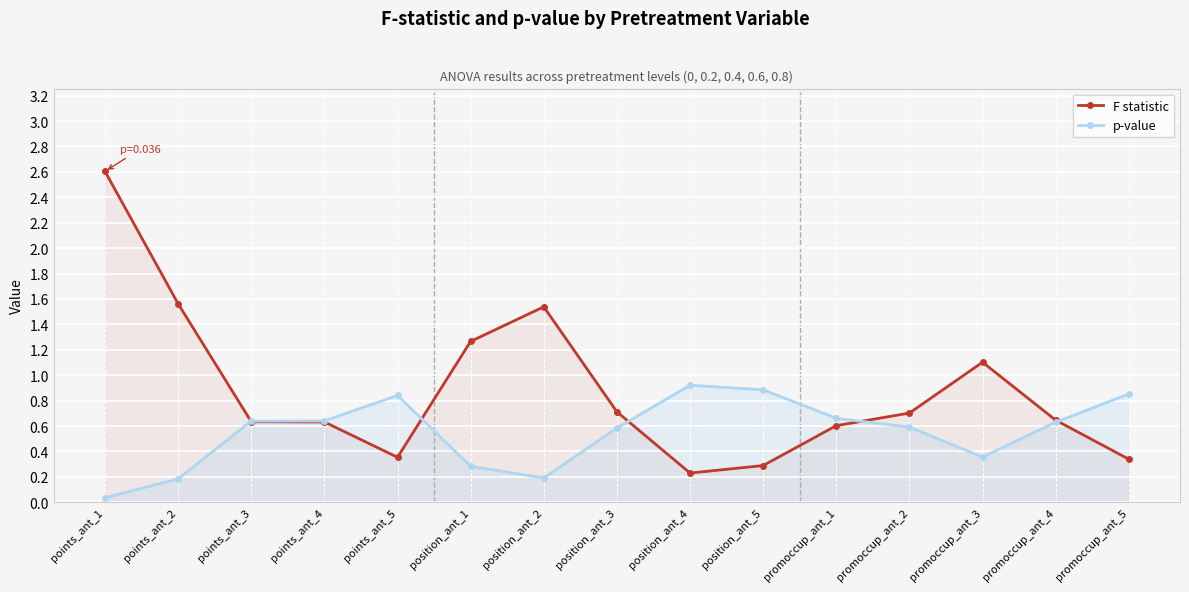

Between points_ant_2 and promoccup_ant_3, which series saw the biggest shift?

F statistic